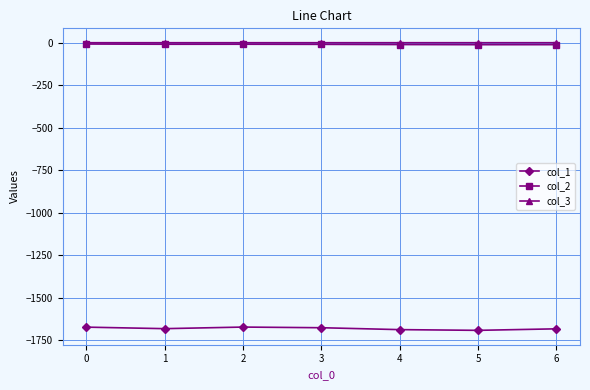

Is this an area chart (filled region under the line)?

No